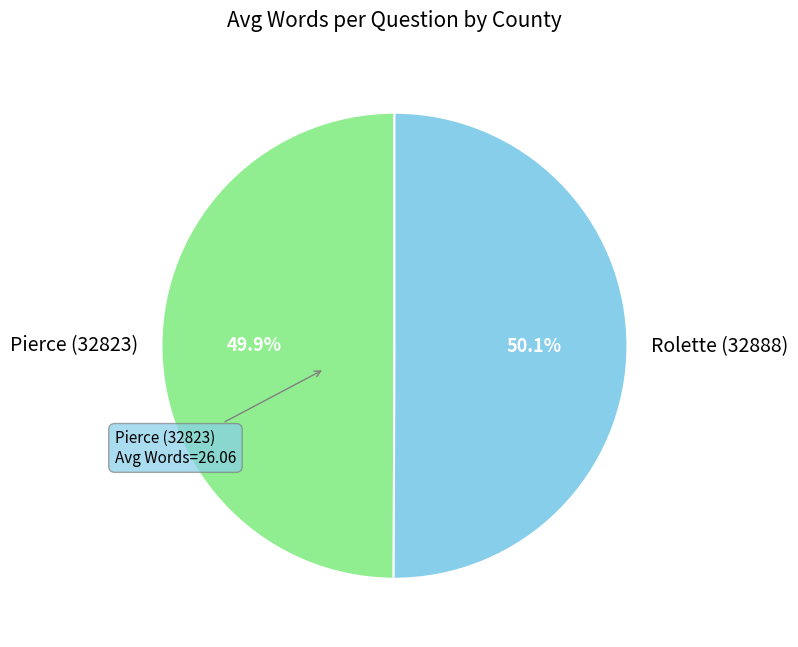

What is the ratio of the value at Pierce (32823) to the value at Rolette (32888)?

1.0